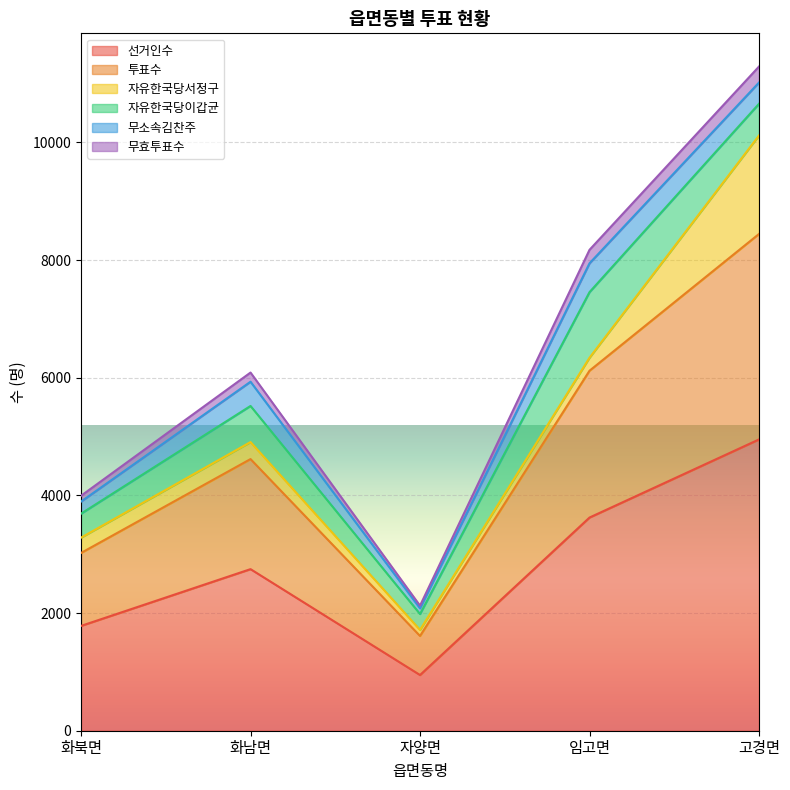

At which category is the sum across all series the highest?

고경면